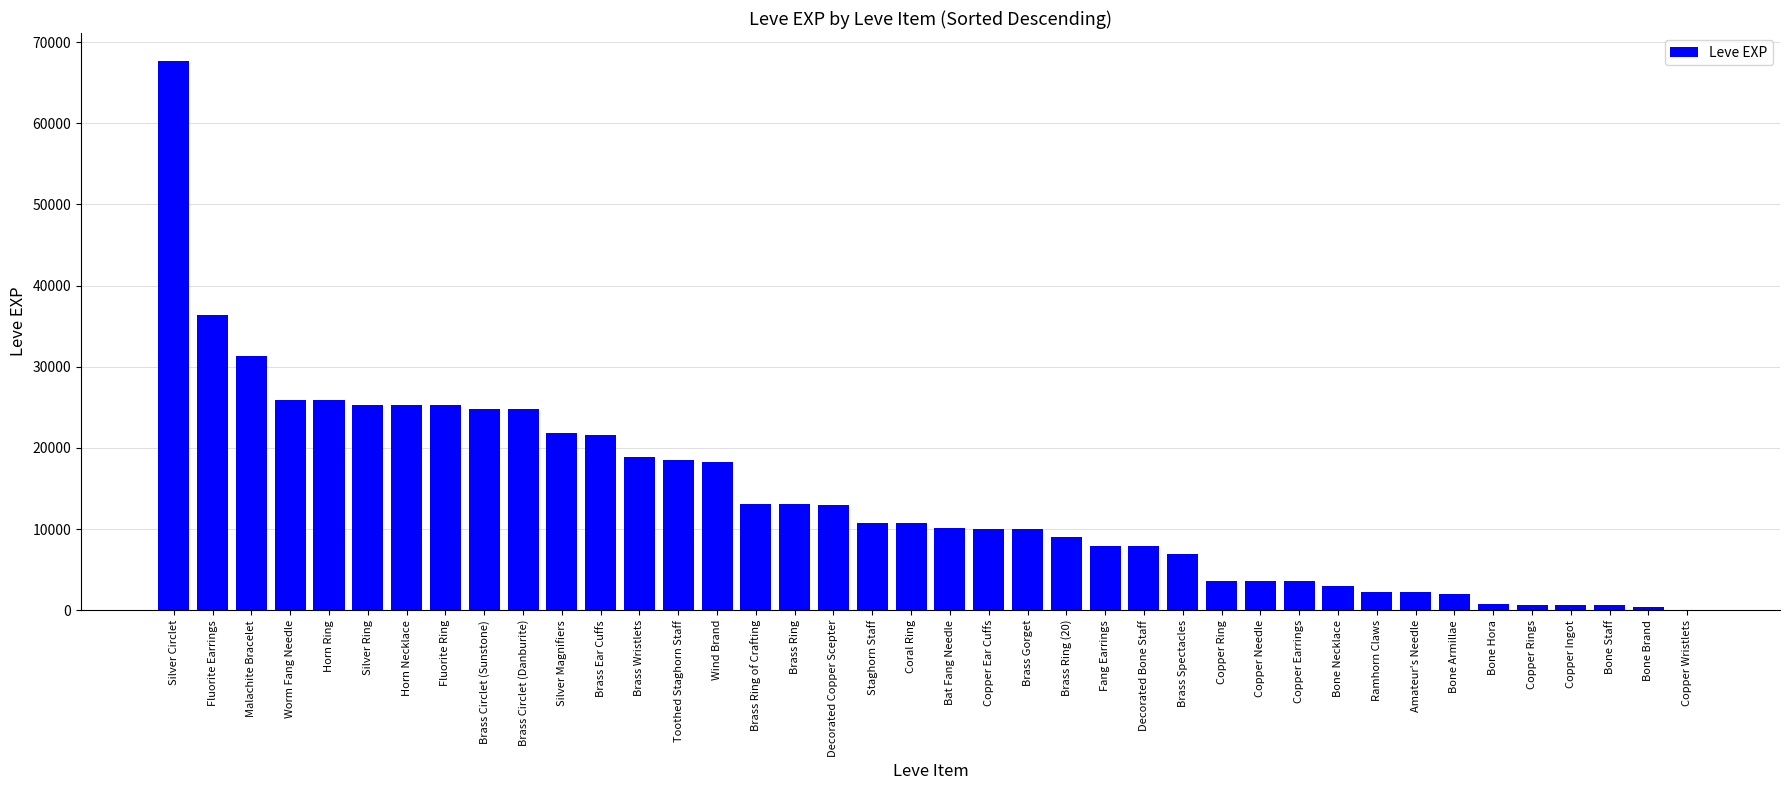

What is the change in value from Horn Necklace to Brass Wristlets?

-6340